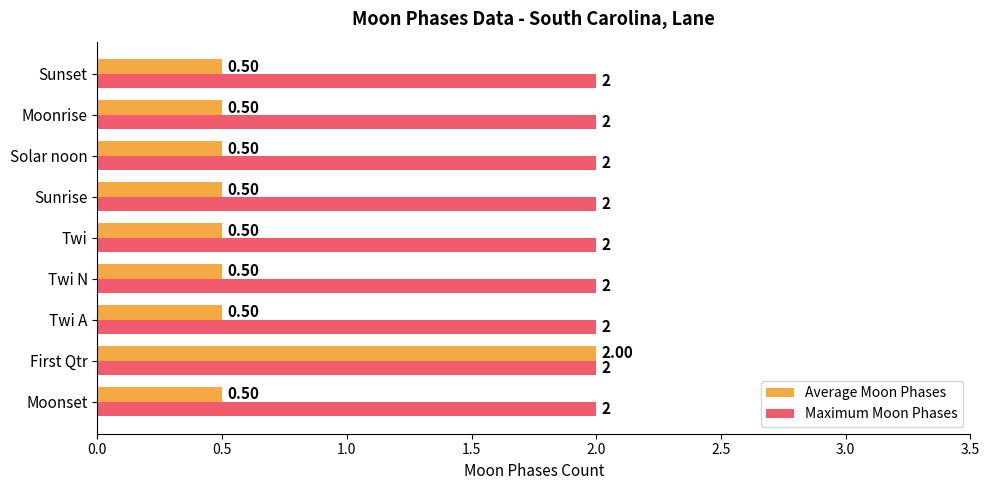

What are all the series names shown in the legend?

Average Moon Phases, Maximum Moon Phases